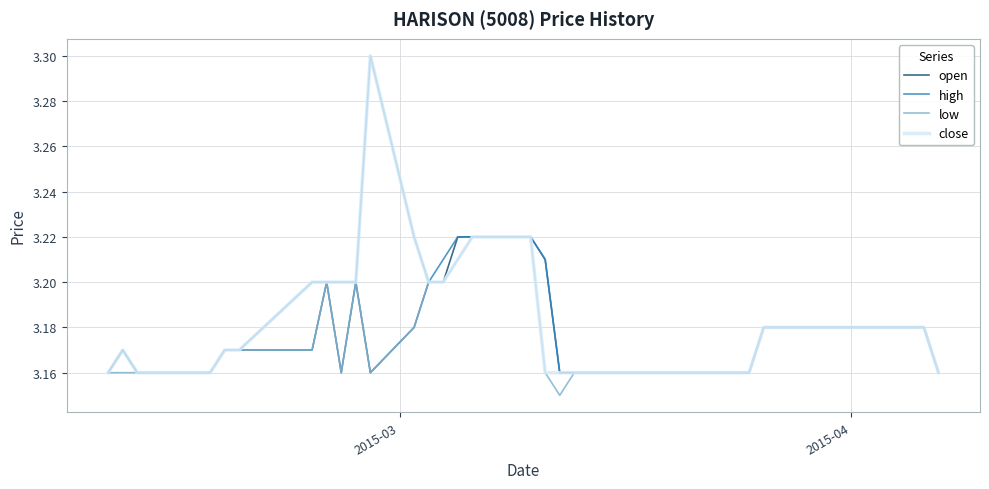

What is the maximum value shown in the chart?

3.3